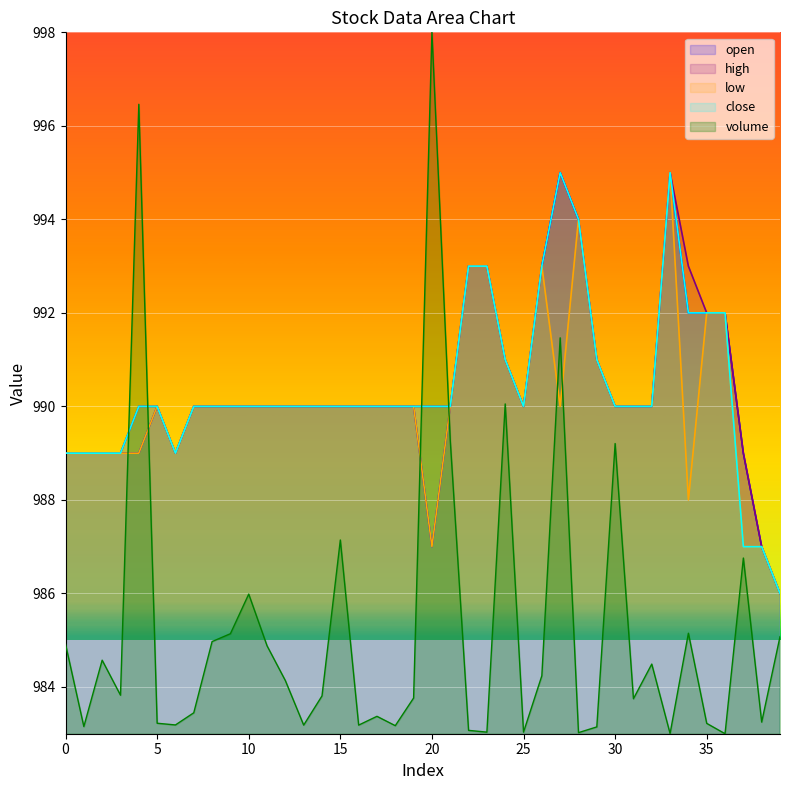

At which category does the chart reach its peak across all series?

20